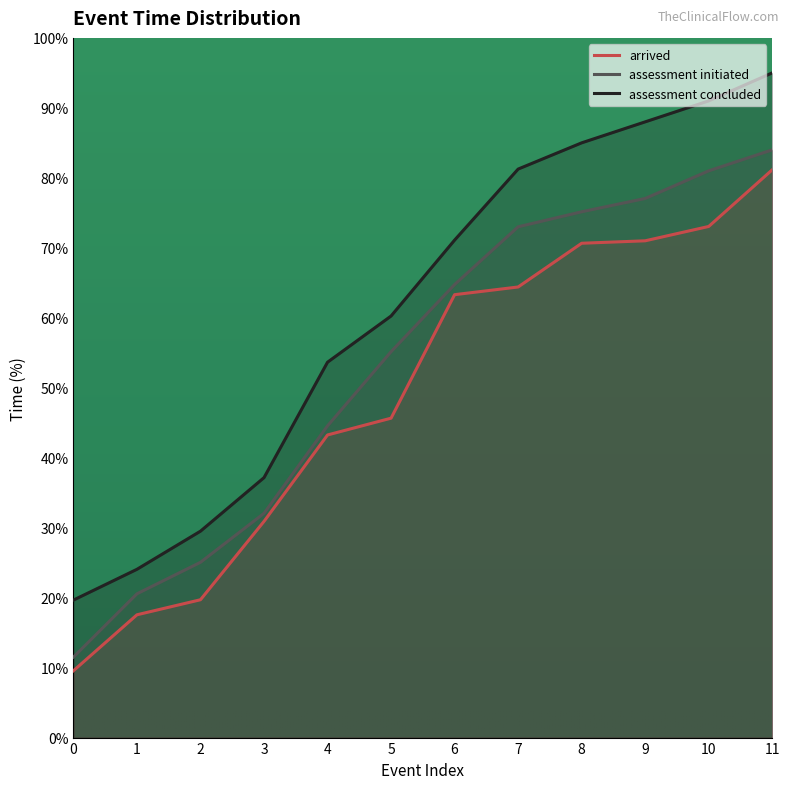

Which series has the largest total across all categories?

assessment concluded